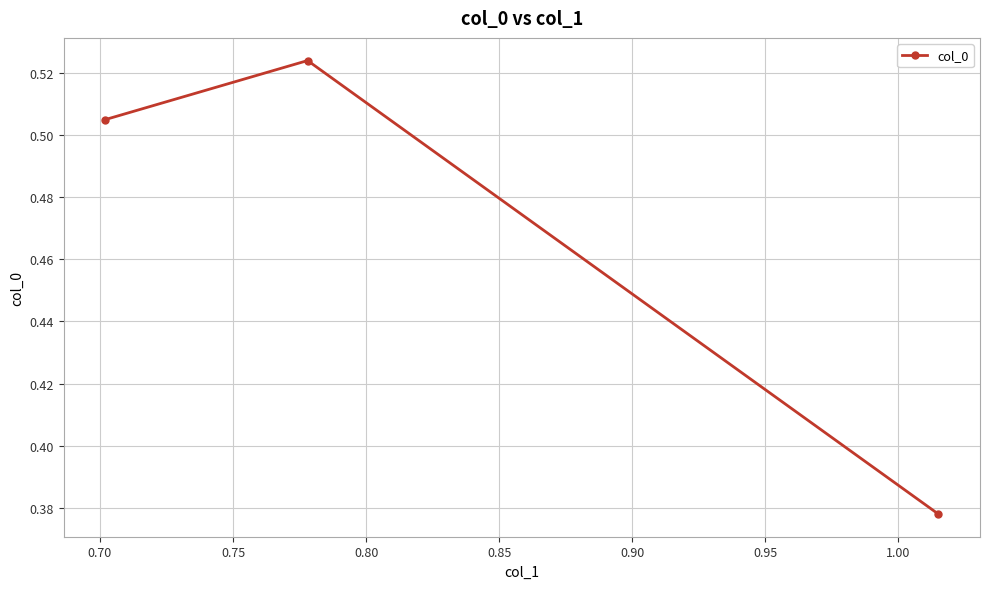

How many lines are shown in the chart?

1